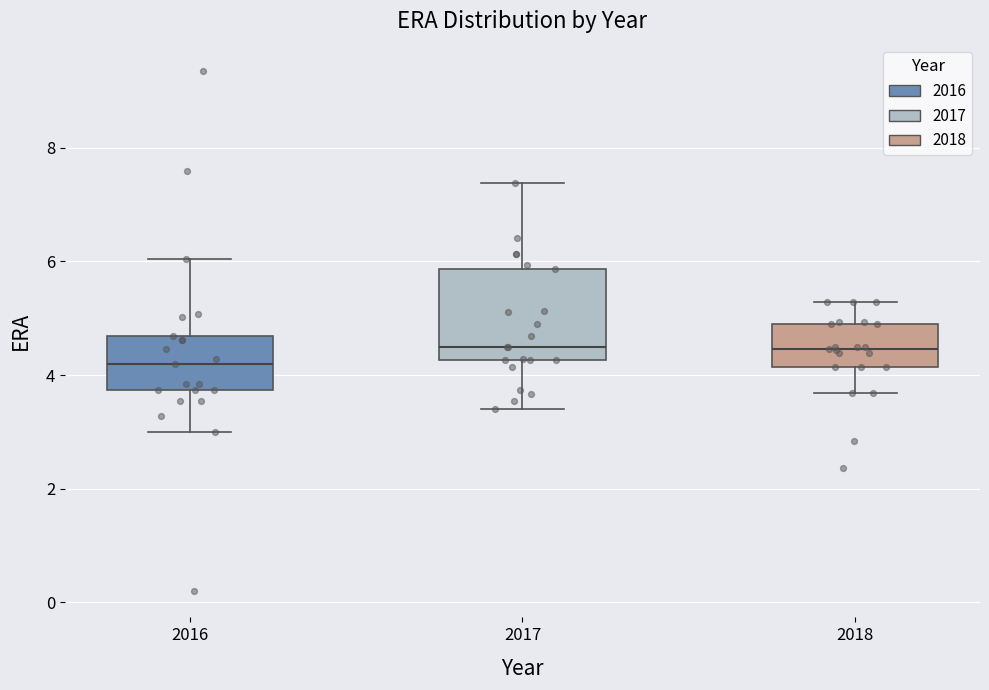

Where does the lower whisker of the box at x = 2017 end on the y-axis? The values are not printed on the chart, so give them approximately, as read against the axis.

3.4